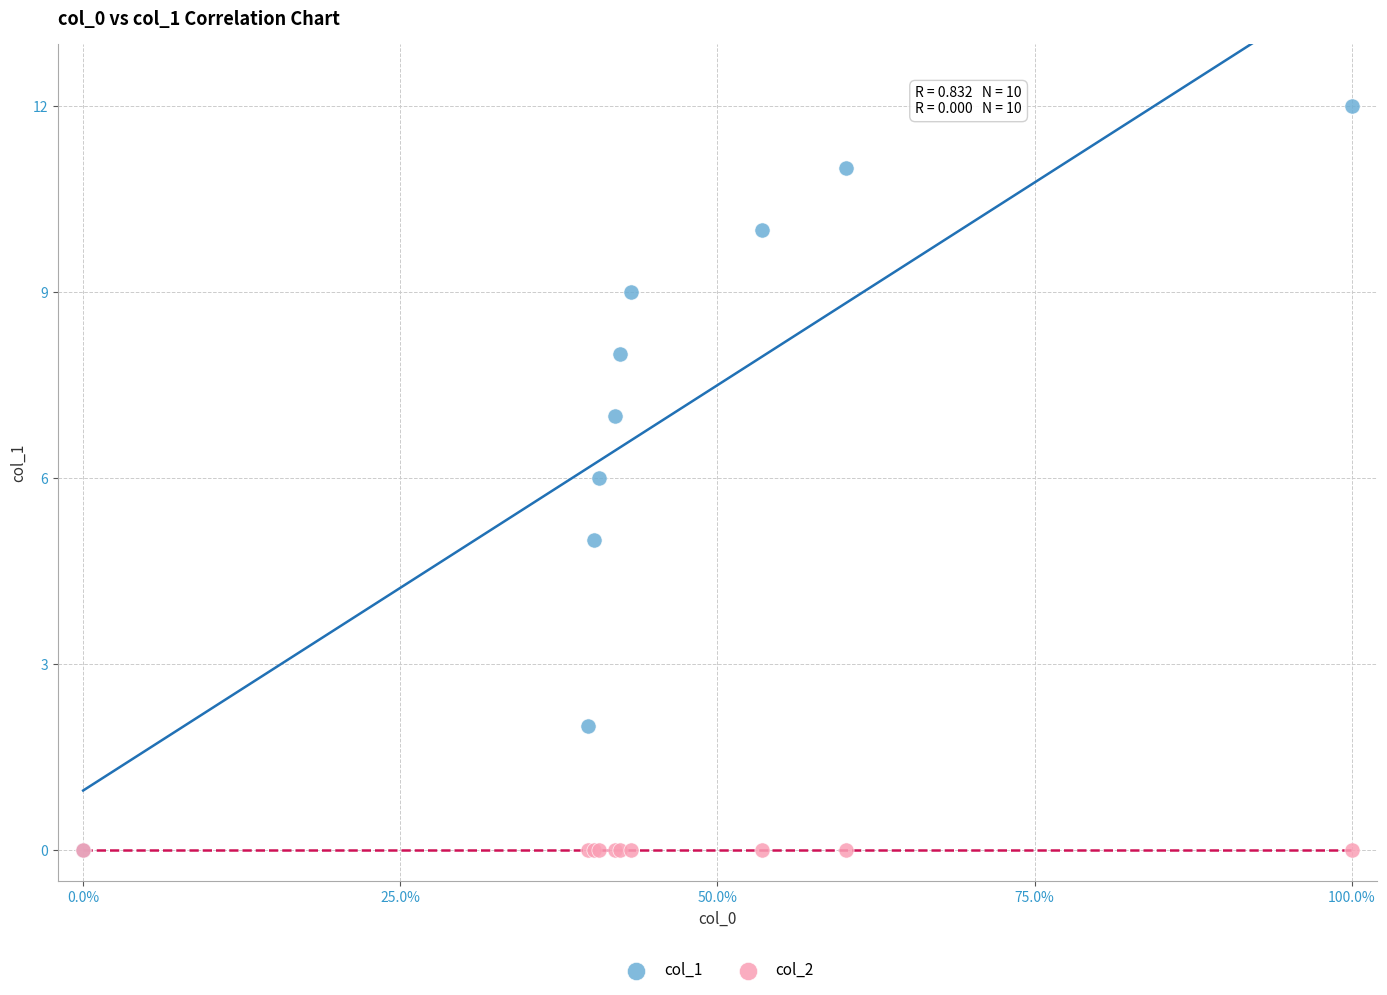

What are all the series names shown in the legend?

col_1, col_2